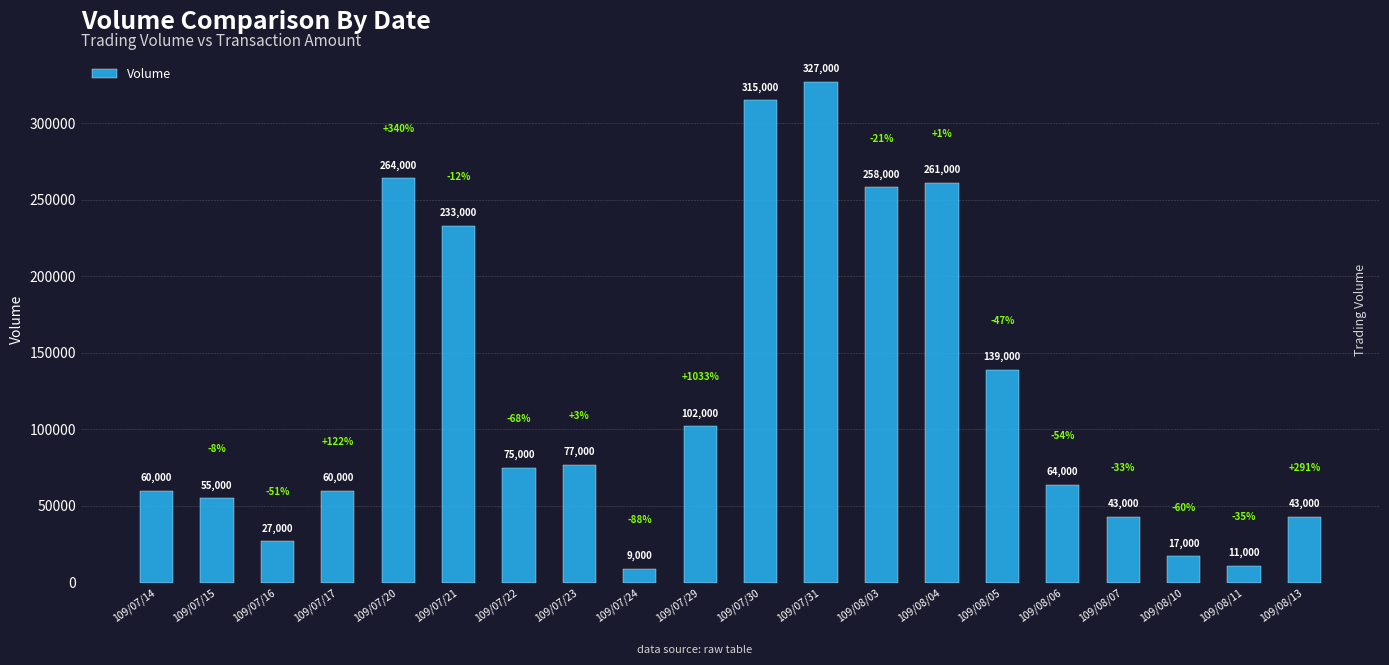

What is the label of the 19th bar from the right?

109/07/15